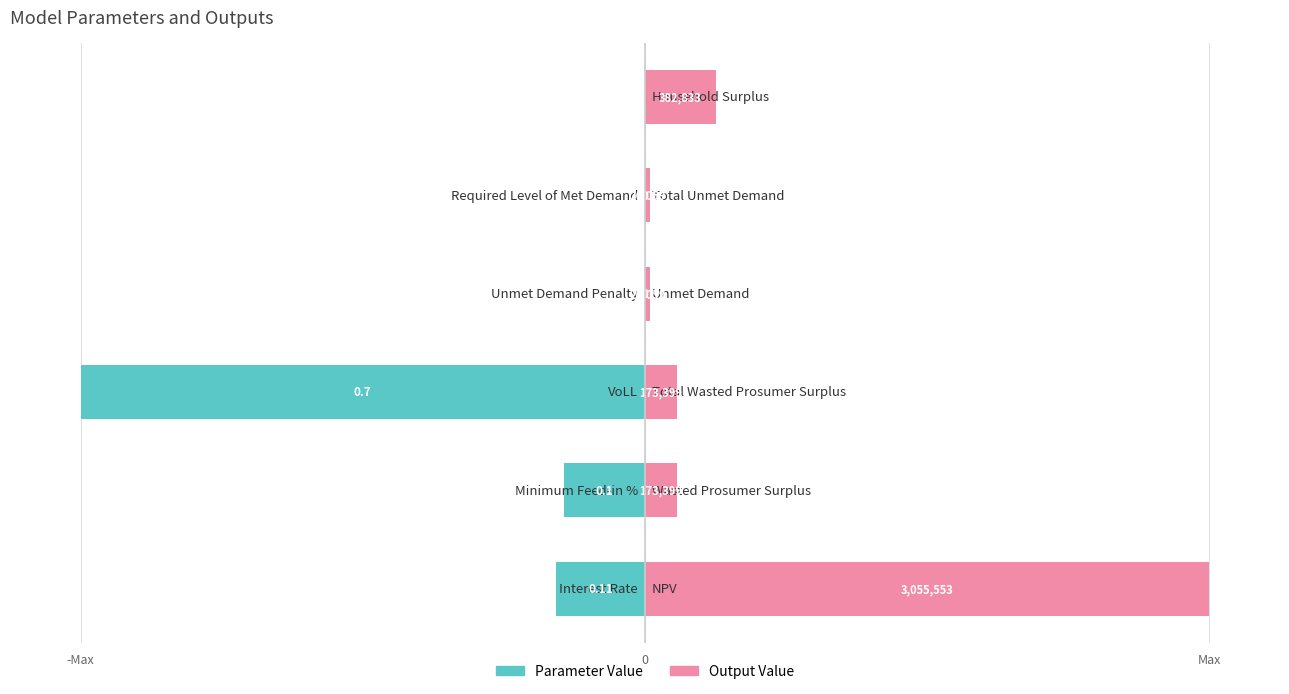

At how many categories does at least one series exceed -19?

6